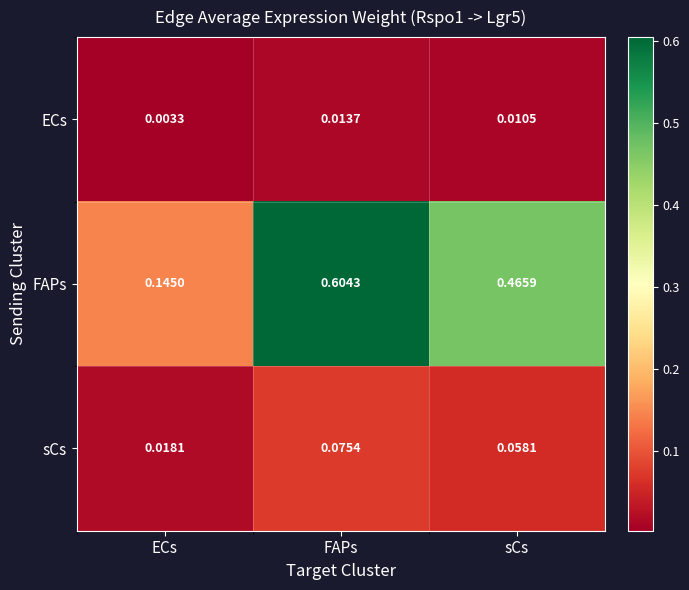

What is the total value across all series at FAPs?

0.7